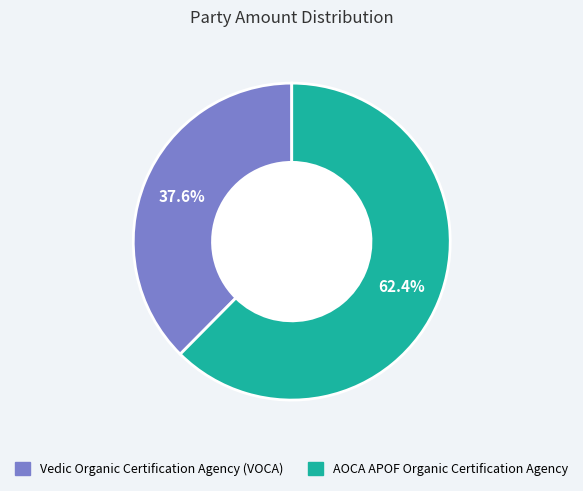

What is the ratio of the value at AOCA APOF Organic Certification Agency to the value at Vedic Organic Certification Agency (VOCA)?

1.7